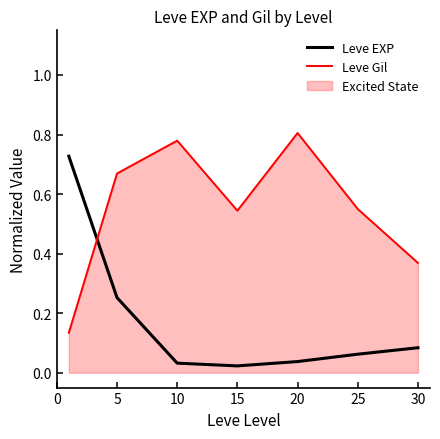

At 30, list the series in order from smallest to largest.

Leve EXP, Leve Gil